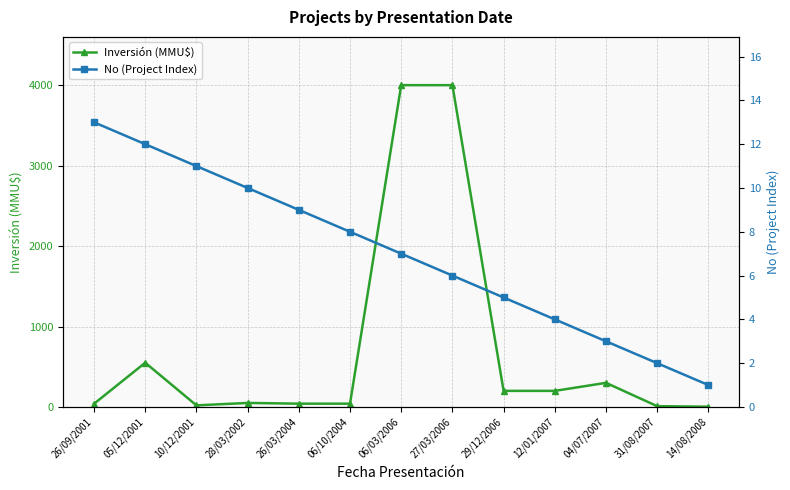

Rank the series by their average value, from highest to lowest.

Inversión (MMU$), No (Project Index)